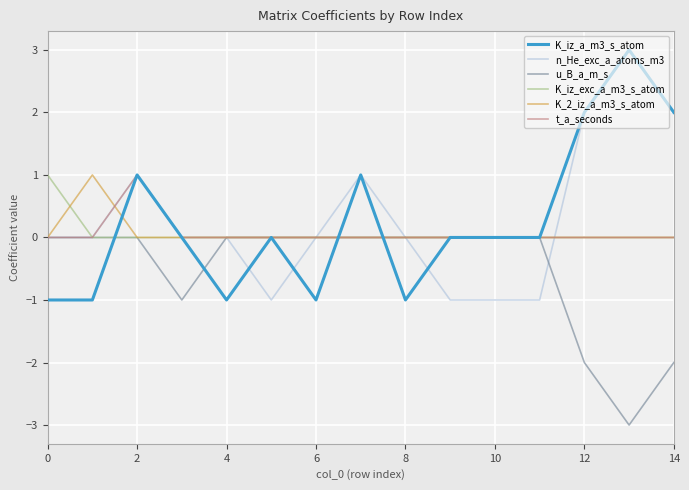

What is the smallest value displayed?

-3